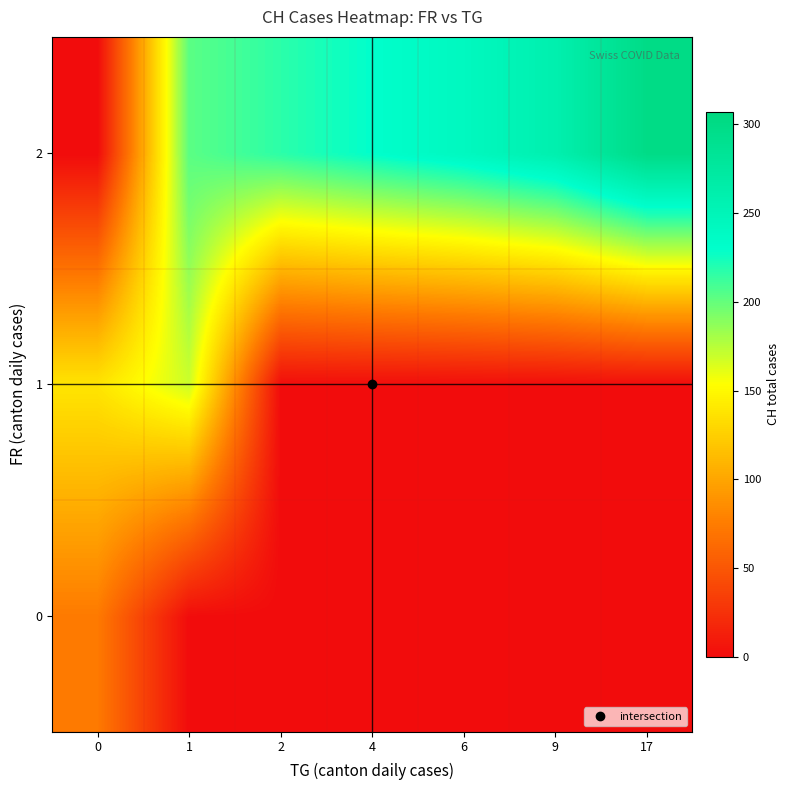

At how many categories does at least one series exceed 234?

3